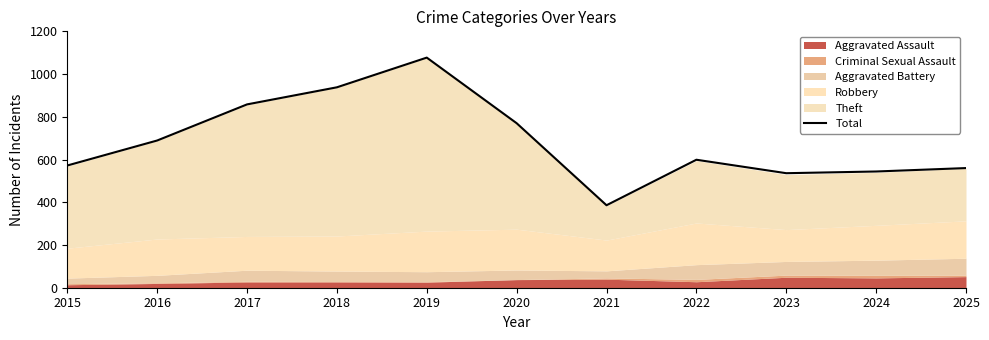

What is the value of the 5th point from the left?

1077